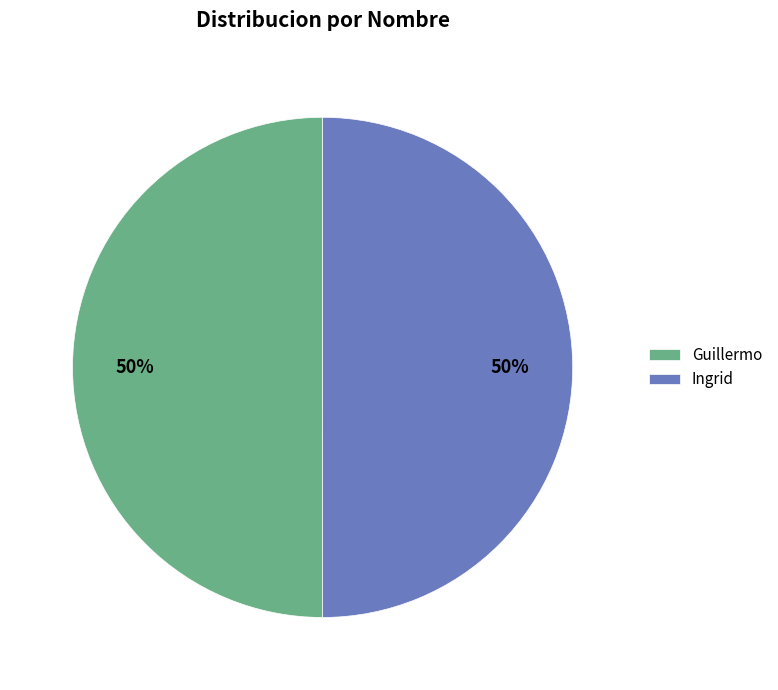

Approximately how many times larger is the value at Ingrid compared to Guillermo?

1.0